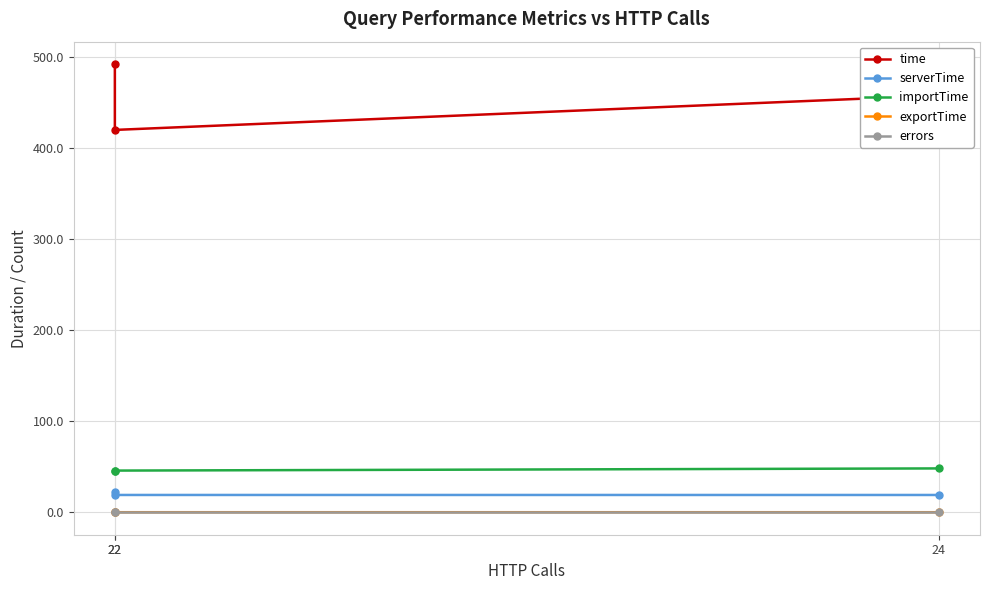

What are all the series names shown in the legend?

time, serverTime, importTime, exportTime, errors